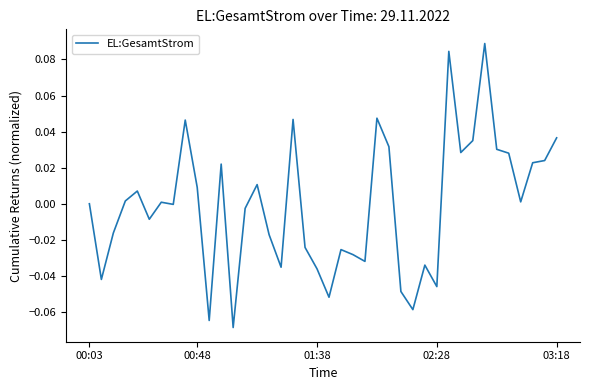

How many points are lower than both their immediate neighbors (excluding endpoints)?

12